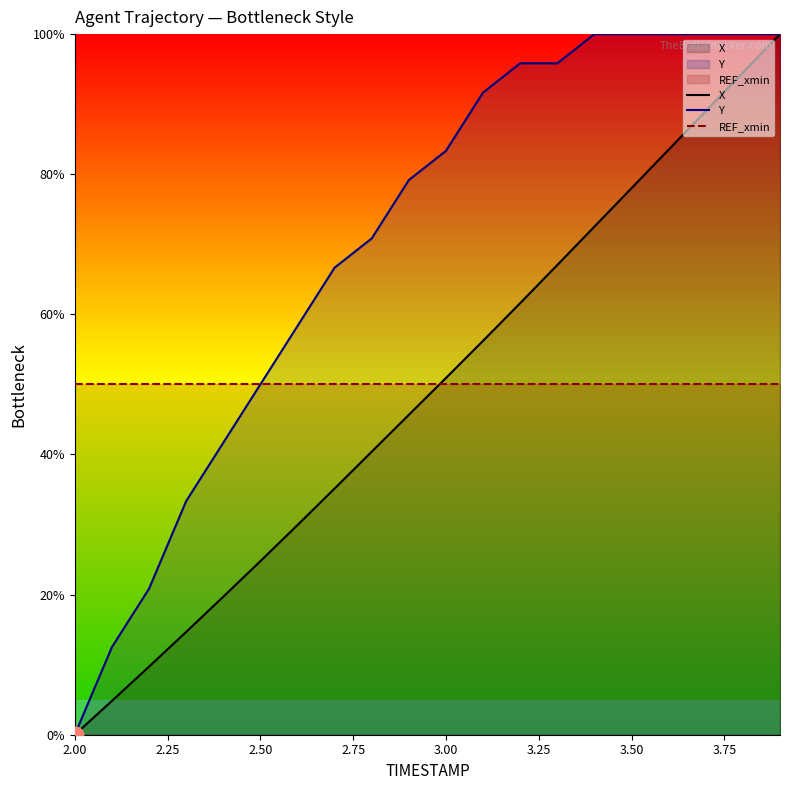

Is it true that Y equals 0.0 at 2.00?

True